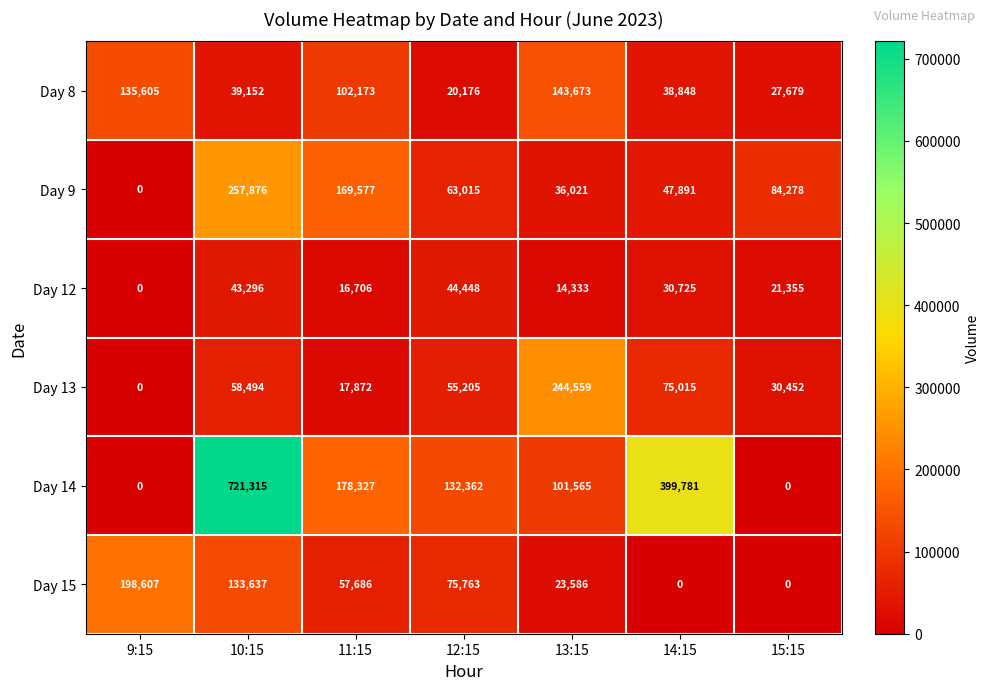

What is the difference between the maximum and minimum values in the Day 9 series?

257876